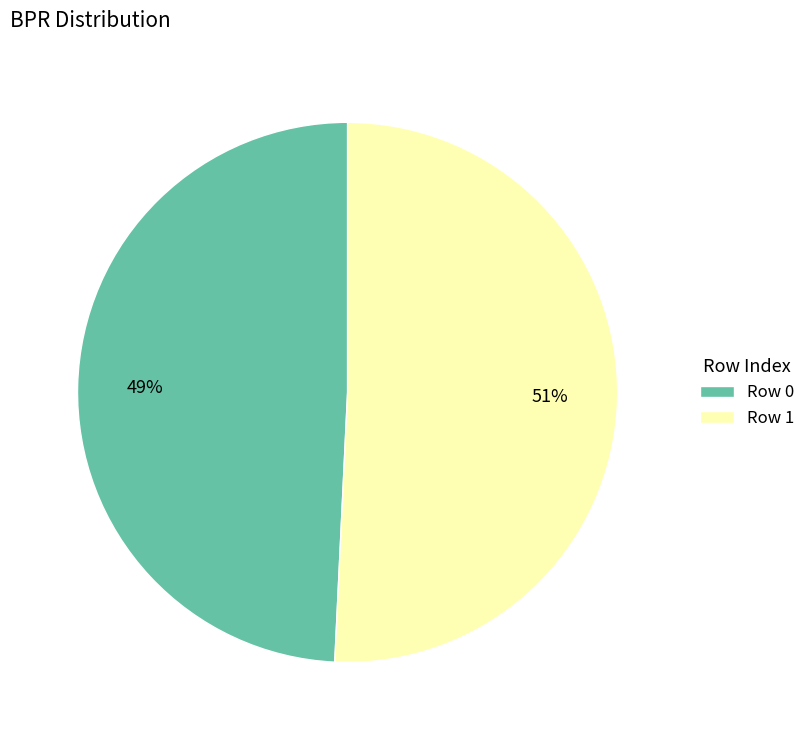

Which slice is the smallest?

Row 0